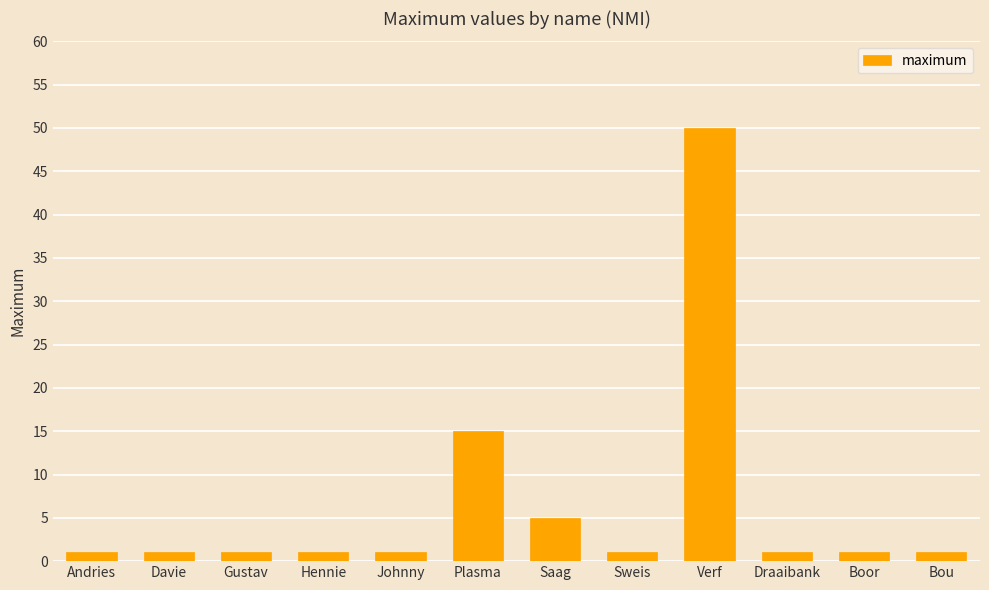

Reading left to right, list all the values displayed in this chart.

Andries=1	Davie=1	Gustav=1	Hennie=1	Johnny=1	Plasma=15	Saag=5	Sweis=1	Verf=50	Draaibank=1	Boor=1	Bou=1